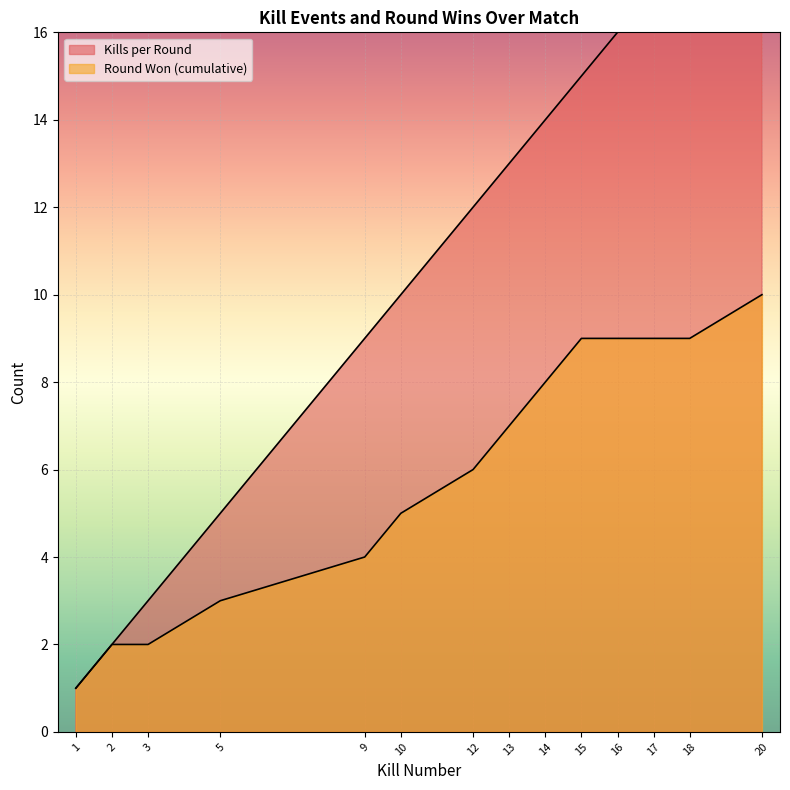

What is the total value across all series at 10?

15